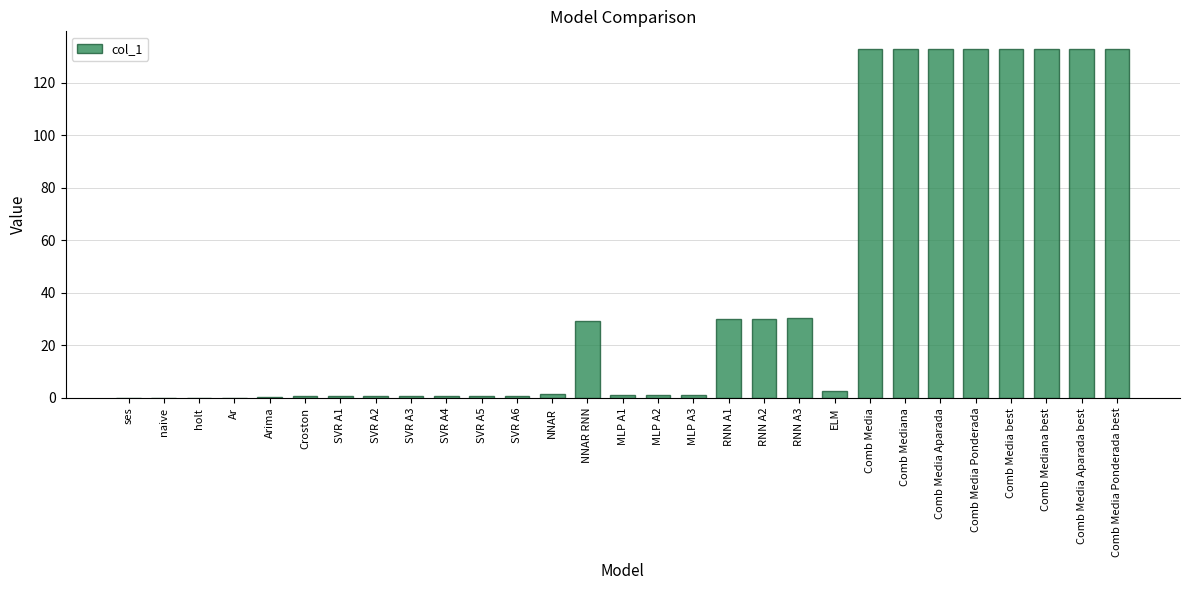

The chart shows a value of 81.5 at Ar. True or false?

False